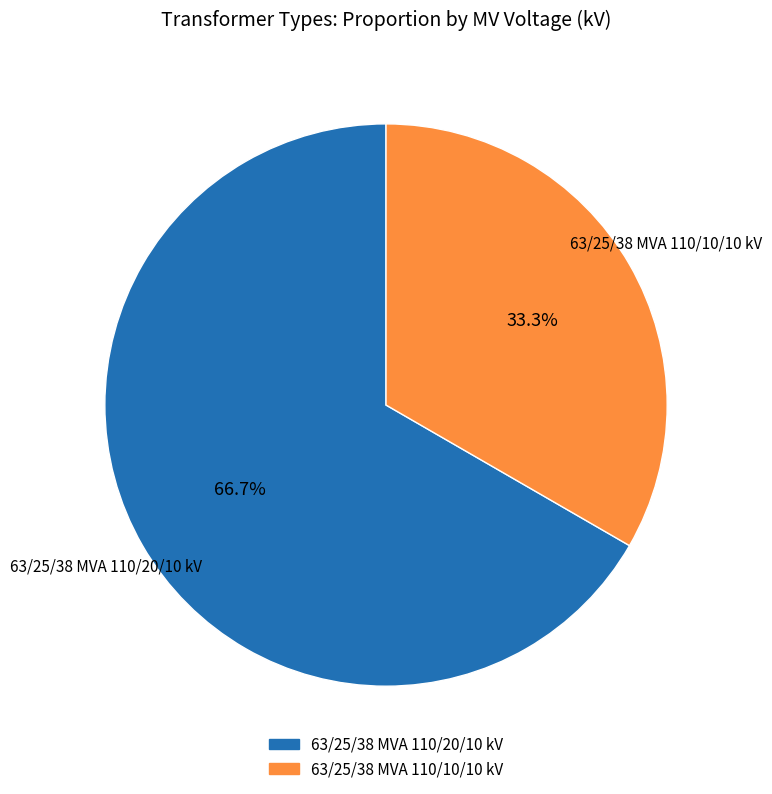

Which category has the biggest portion of the pie?

63/25/38 MVA 110/20/10 kV